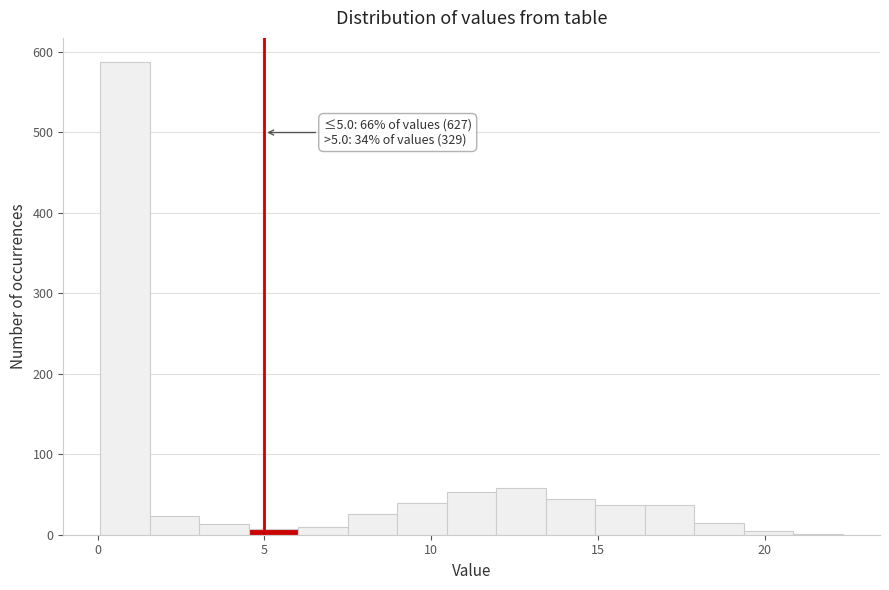

Around what value on the x-axis is the tallest bar? Give the approximate position of its centre, as read against the axis.

1.0